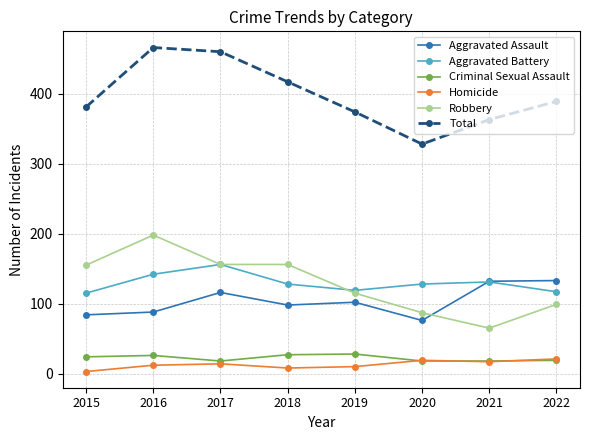

Which series changed the most between 2017 and 2020?

Total